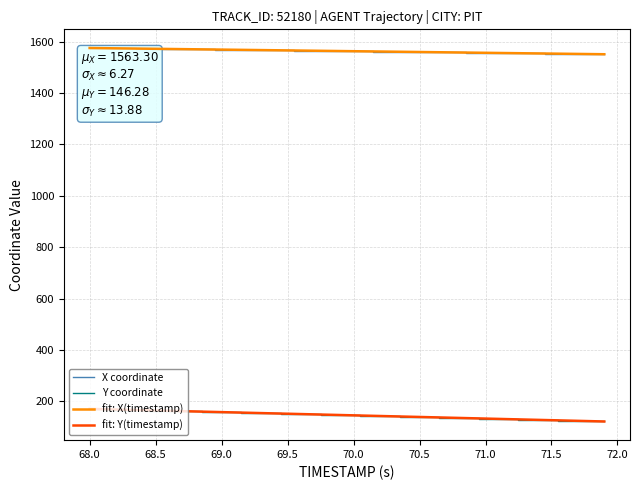

What is the highest value of the X series?

1575.4